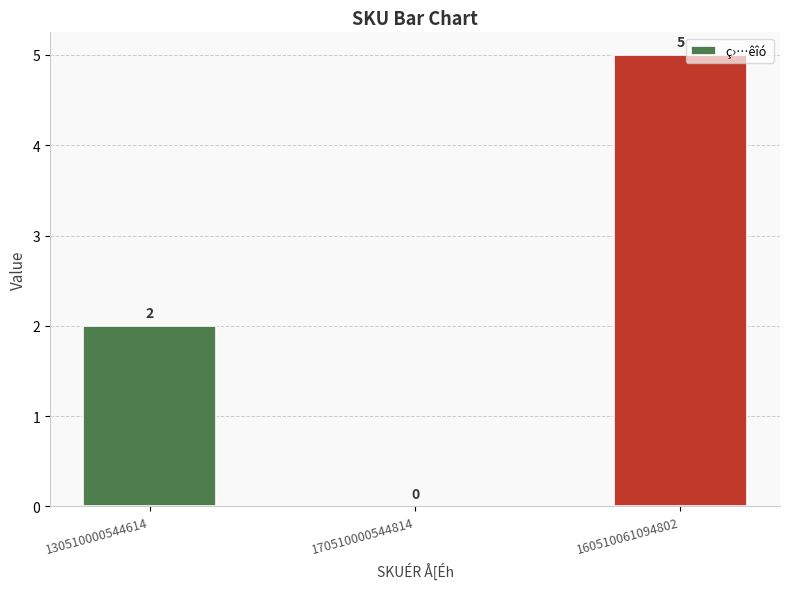

What is the sum of all values?

7